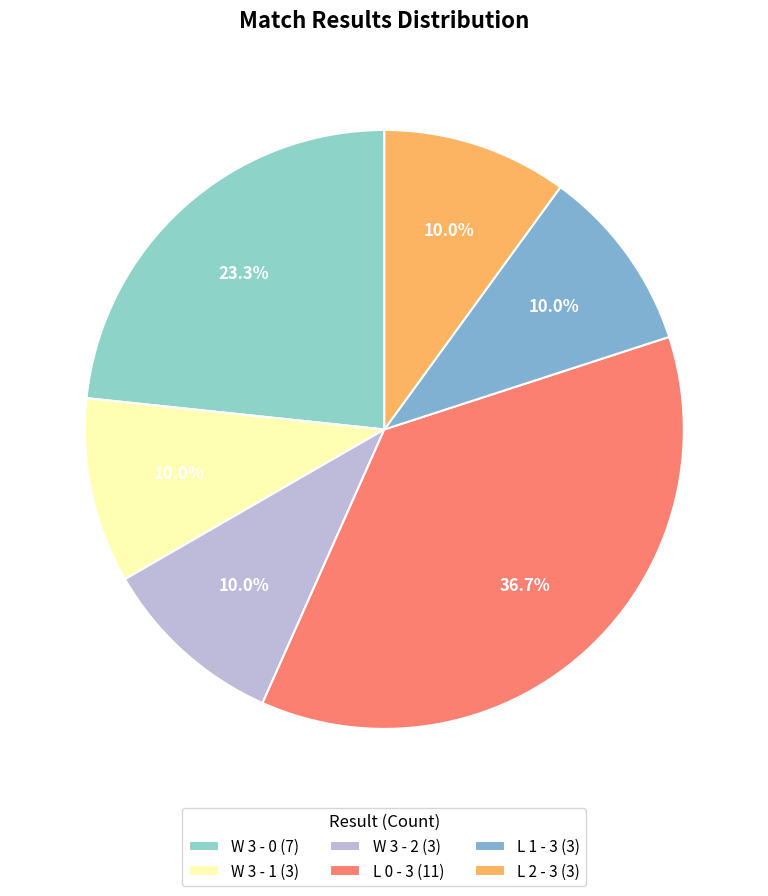

How many segments does this pie chart have?

6